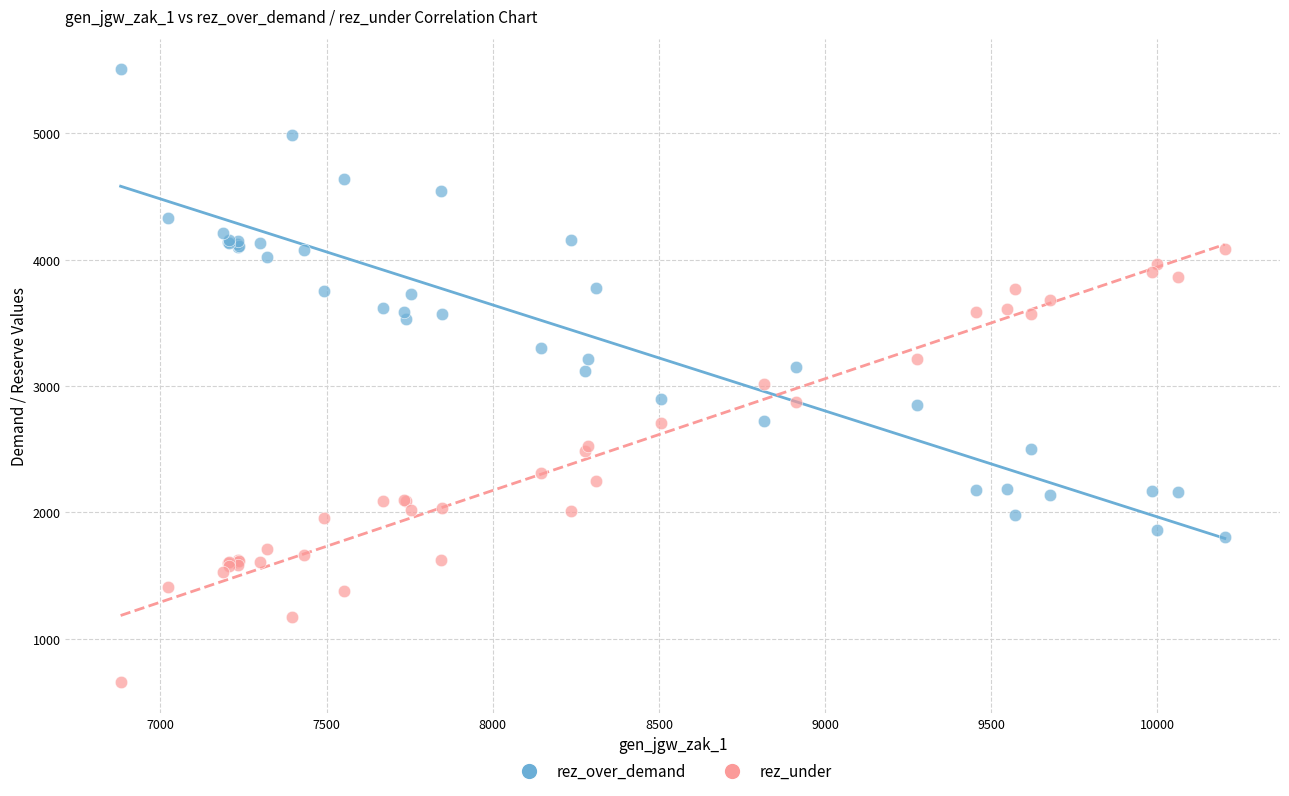

What are all the series names shown in the legend?

rez_over_demand, rez_under